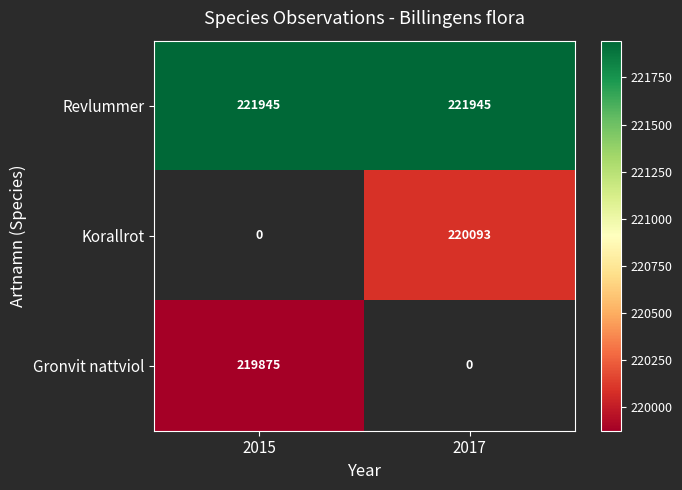

The value of Revlummer at 2015 is 116859.9. True or false?

False